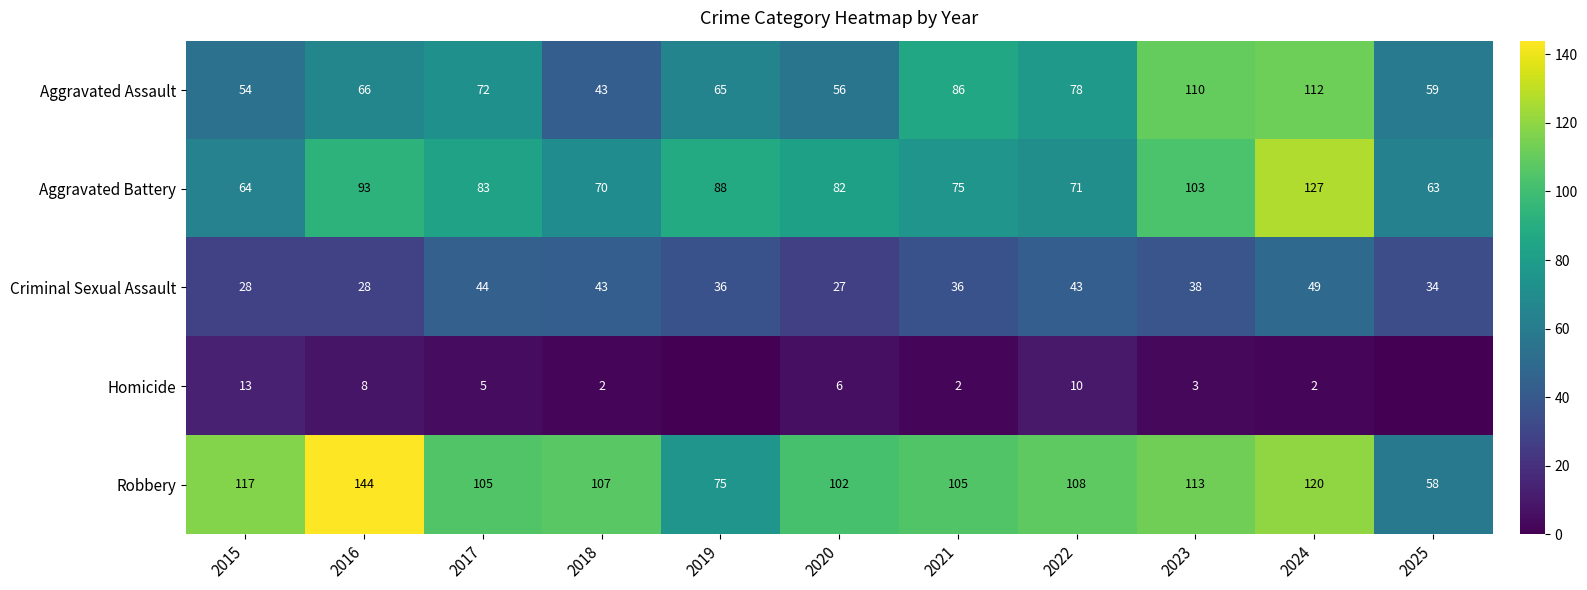

What is the average value of the Aggravated Assault series?

73